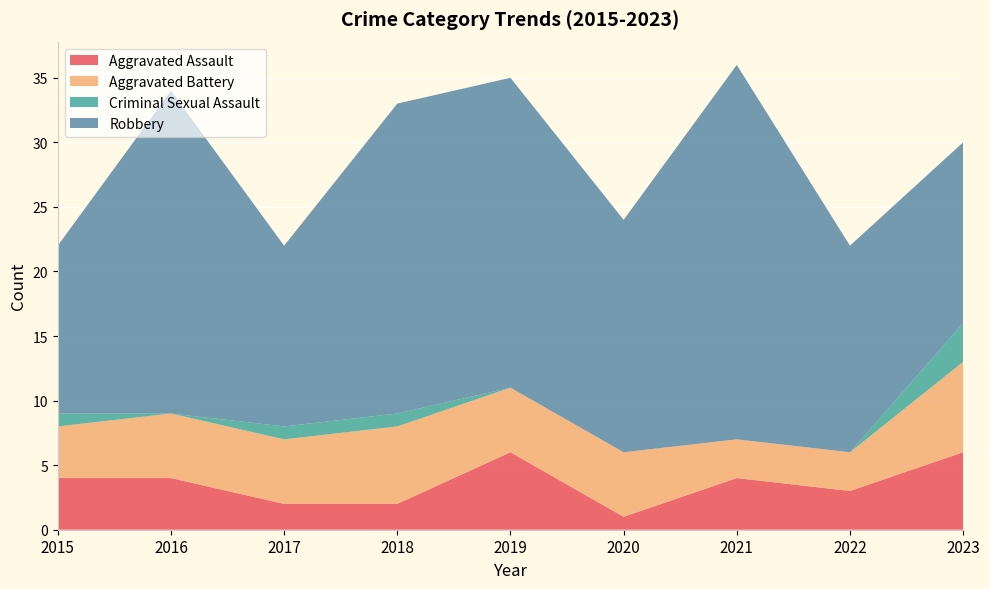

Reading left to right, extract all data points from this chart.

Aggravated Assault: 4	4	2	2	6	1	4	3	6
Aggravated Battery: 4	5	5	6	5	5	3	3	7
Criminal Sexual Assault: 1	0	1	1	0	0	0	0	3
Robbery: 13	25	14	24	24	18	29	16	14
Total: 22	34	22	33	35	24	36	22	30